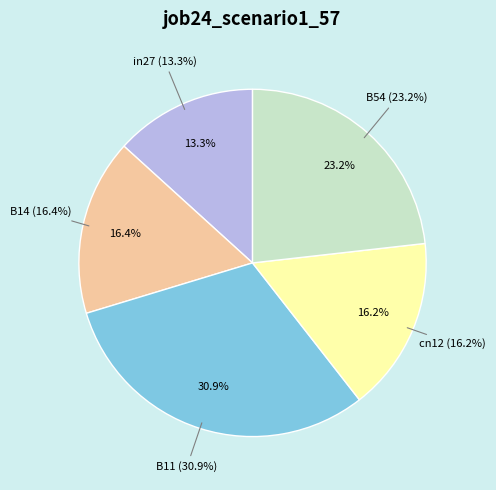

To the nearest percent, what is the combined percentage of cn12 and B54?

39%